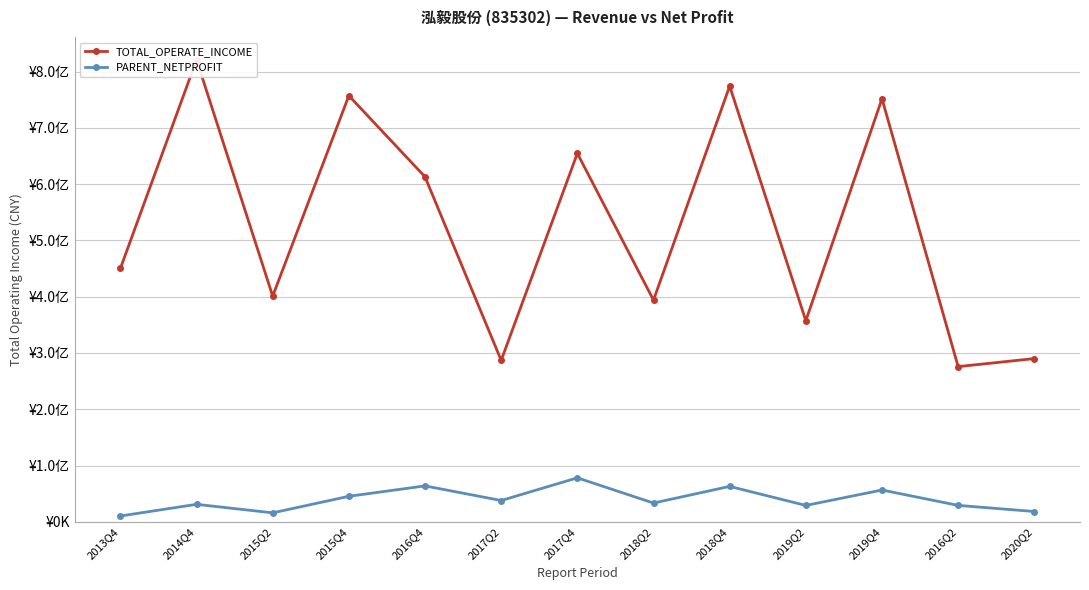

Which series has the largest total across all categories?

TOTAL_OPERATE_INCOME